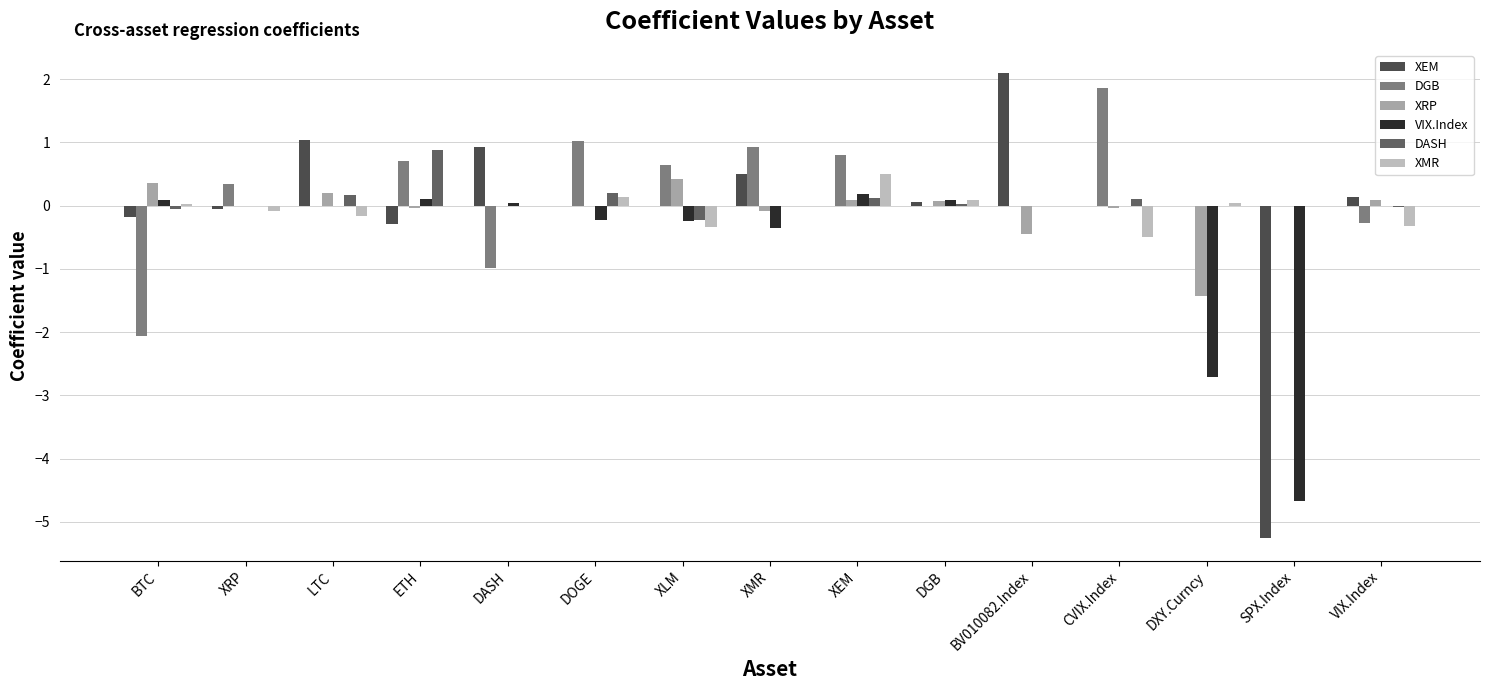

Between XRP and DOGE, which series saw the biggest shift?

DGB